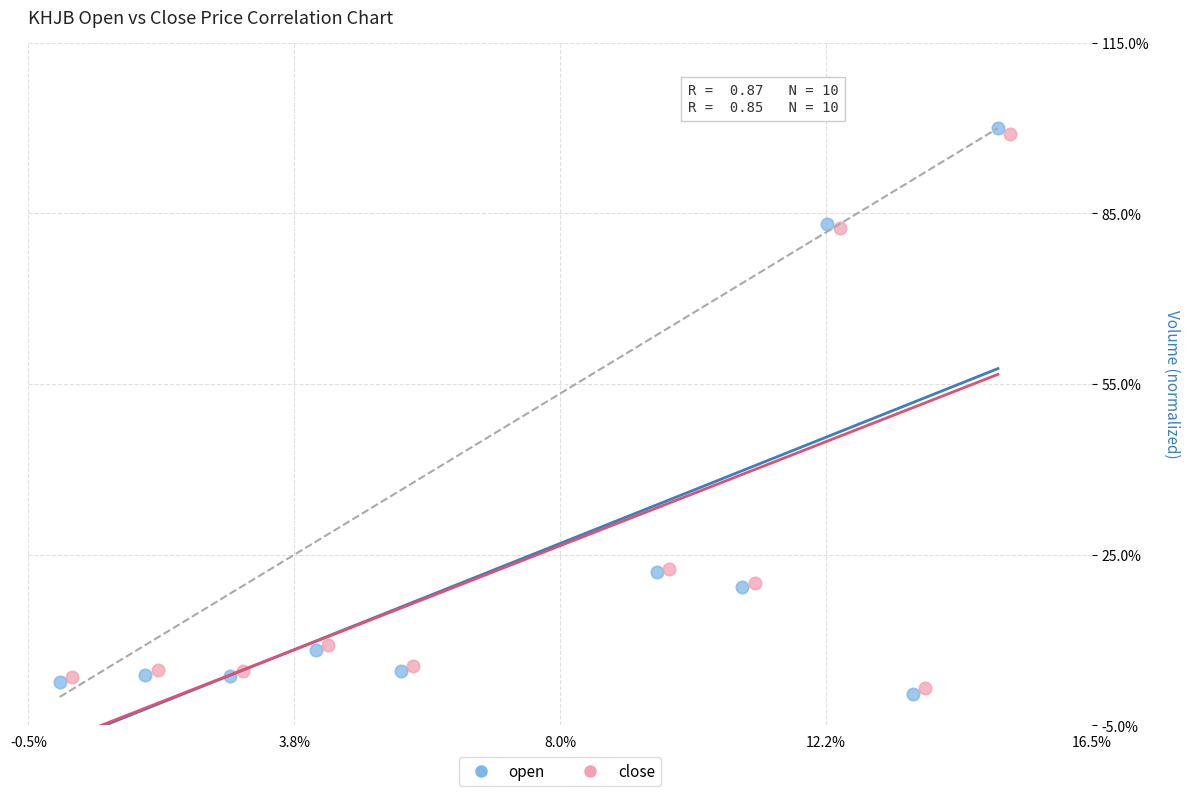

What are all the series names shown in the legend?

open, close